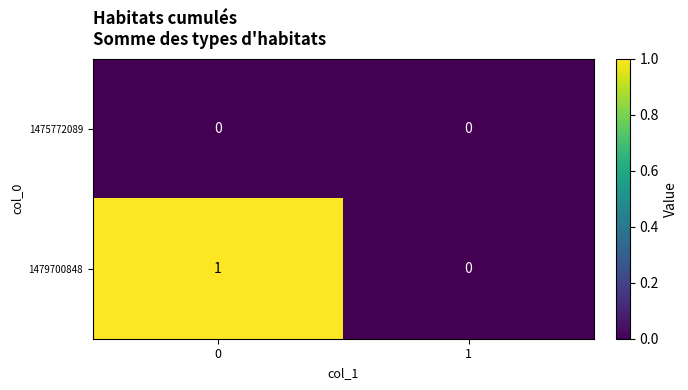

How many distinct data groups are displayed?

2